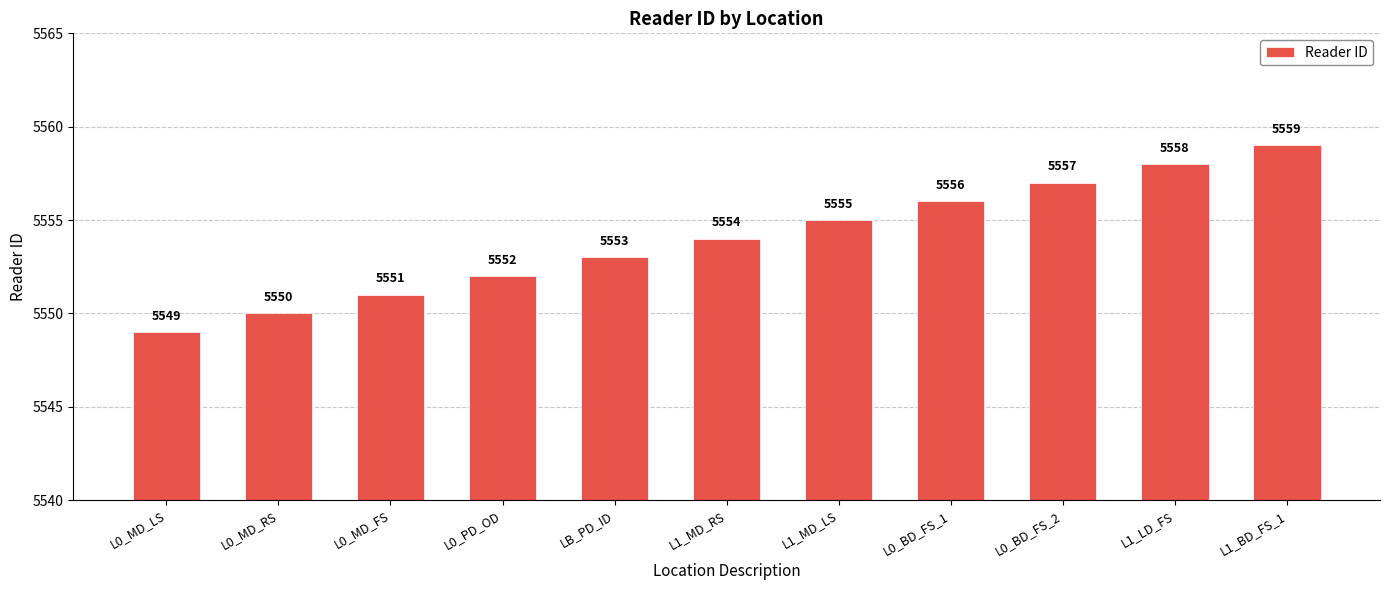

Reading left to right, transcribe all the data shown in this chart.

5549	5550	5551	5552	5553	5554	5555	5556	5557	5558	5559